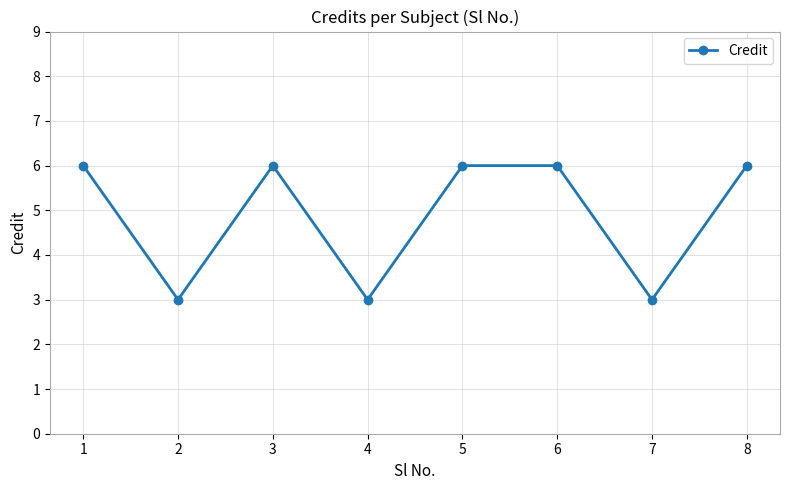

Does the chart have visible grid lines?

Yes